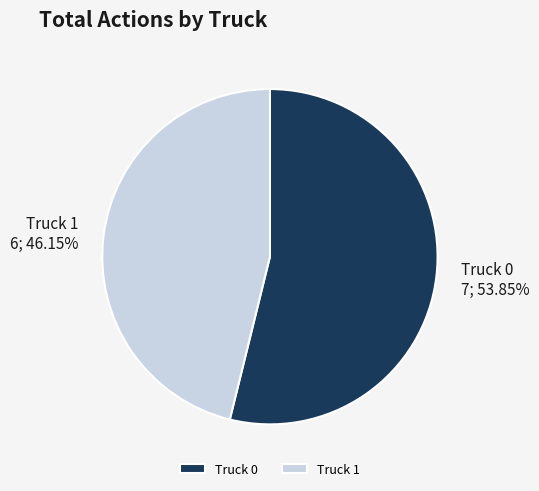

Does Truck 1 represent more than half of the total?

No